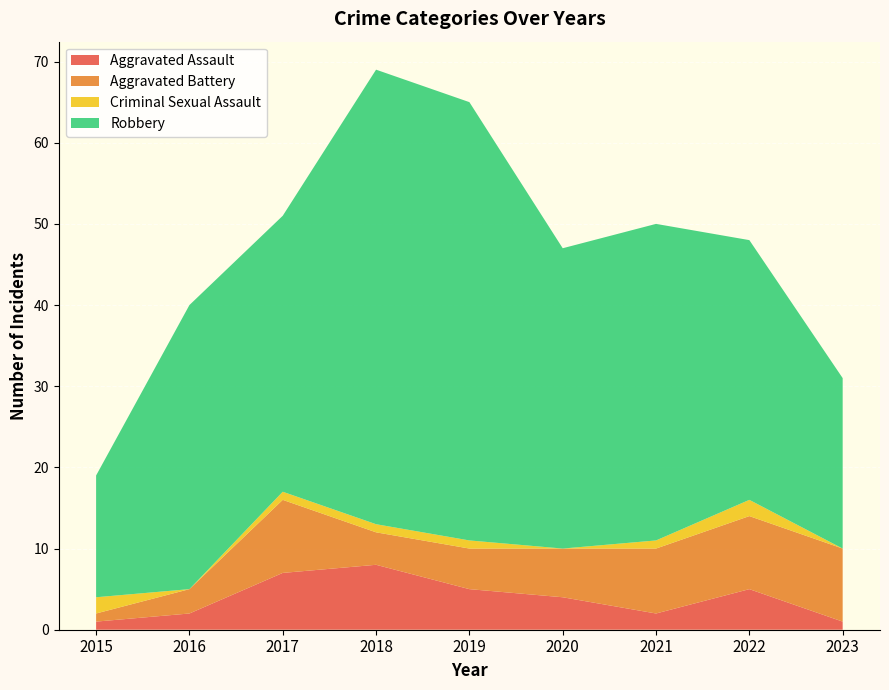

Reading left to right, what are all the values shown in this chart?

Aggravated Assault: 1	2	7	8	5	4	2	5	1
Aggravated Battery: 1	3	9	4	5	6	8	9	9
Criminal Sexual Assault: 2	0	1	1	1	0	1	2	0
Robbery: 15	35	34	56	54	37	39	32	21